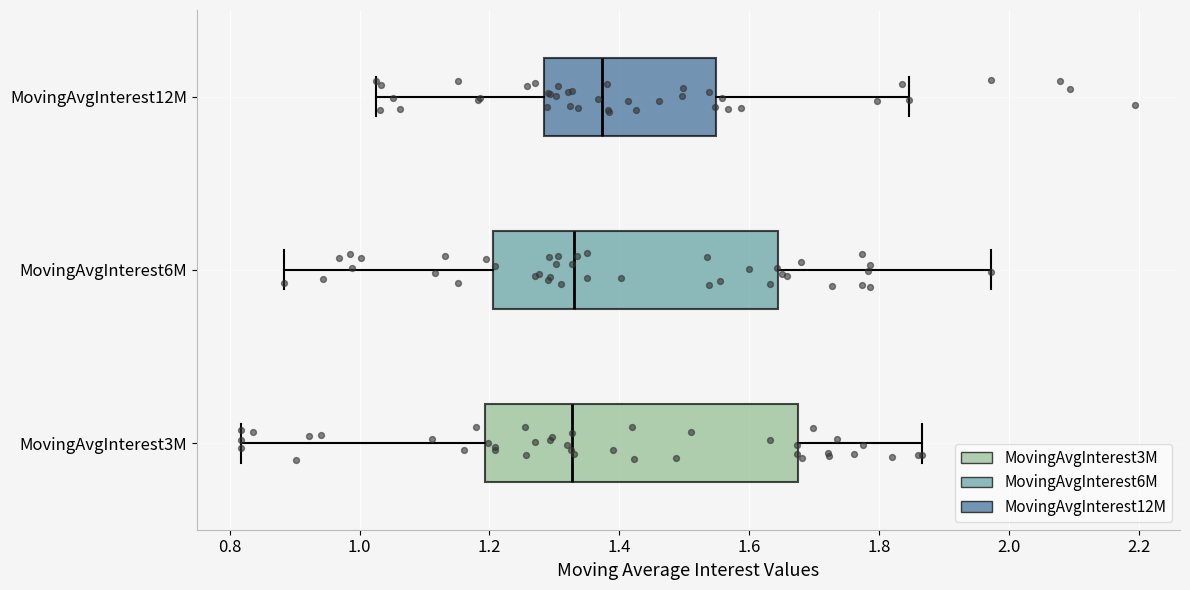

Which box has the furthest to the right median line?

MovingAvgInterest12M